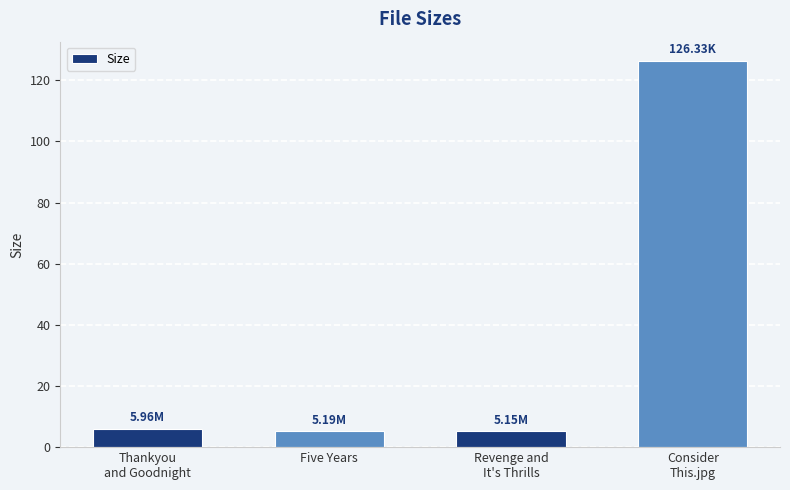

What is the difference between the maximum and second lowest values?

121.1